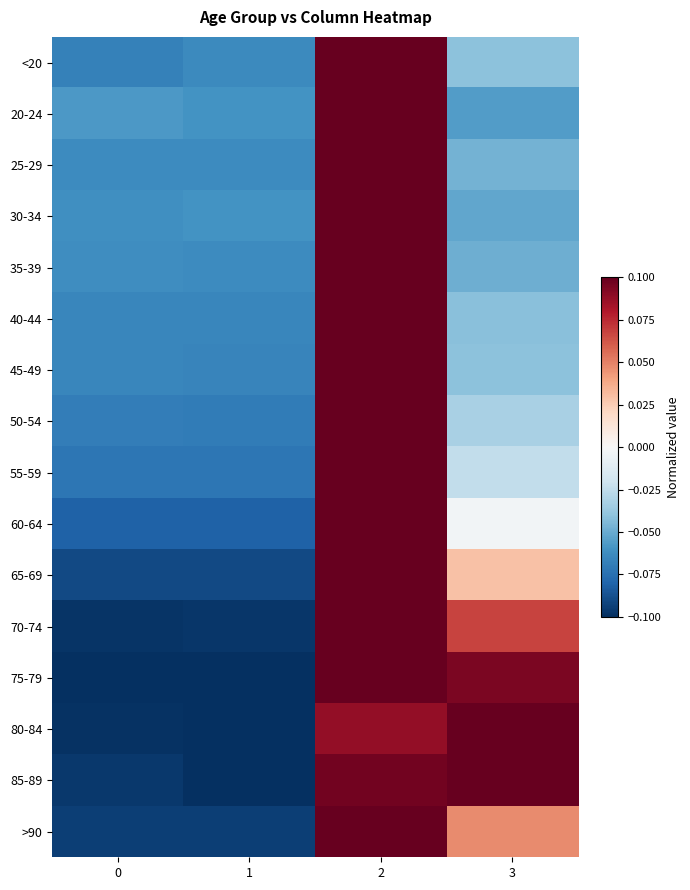

Reading left to right, transcribe all the data shown in this chart.

<20: 0=-0.1	1=-0.1	2=0.1	3=-0.0
20-24: 0=-0.1	1=-0.1	2=0.1	3=-0.1
25-29: 0=-0.1	1=-0.1	2=0.1	3=-0.0
30-34: 0=-0.1	1=-0.1	2=0.1	3=-0.1
35-39: 0=-0.1	1=-0.1	2=0.1	3=-0.0
40-44: 0=-0.1	1=-0.1	2=0.1	3=-0.0
45-49: 0=-0.1	1=-0.1	2=0.1	3=-0.0
50-54: 0=-0.1	1=-0.1	2=0.1	3=-0.0
55-59: 0=-0.1	1=-0.1	2=0.1	3=-0.0
60-64: 0=-0.1	1=-0.1	2=0.1	3=-0.0
65-69: 0=-0.1	1=-0.1	2=0.1	3=0.0
70-74: 0=-0.1	1=-0.1	2=0.1	3=0.1
75-79: 0=-0.1	1=-0.1	2=0.1	3=0.1
80-84: 0=-0.1	1=-0.1	2=0.1	3=0.1
85-89: 0=-0.1	1=-0.1	2=0.1	3=0.1
>90: 0=-0.1	1=-0.1	2=0.1	3=0.0